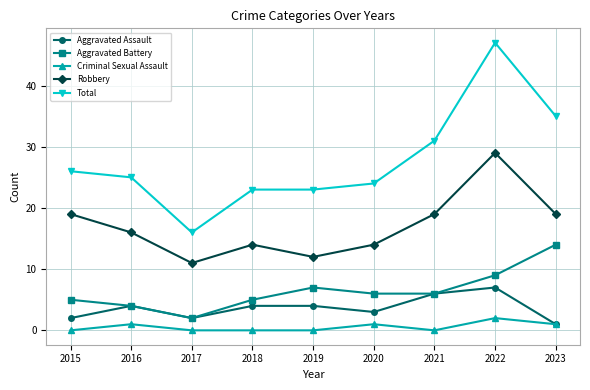

At how many categories does at least one series exceed 22?

8